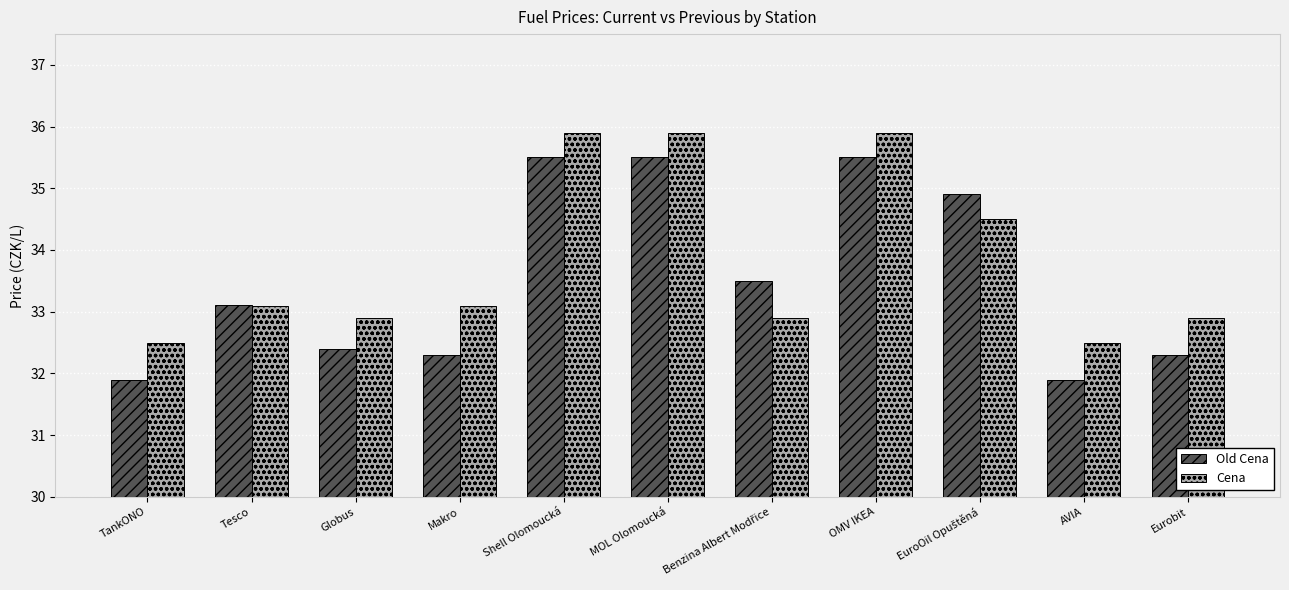

List the series in order of their peak value, lowest first.

Old Cena, Cena